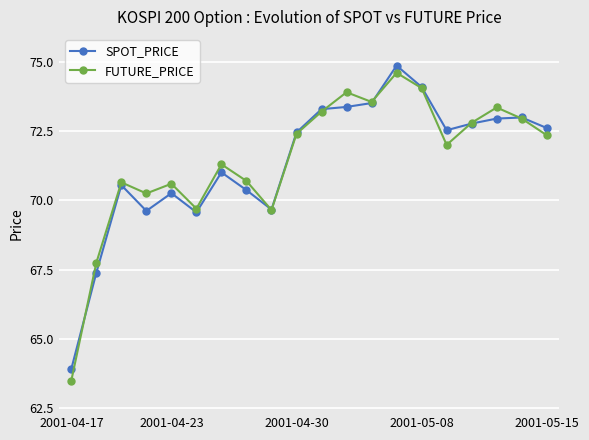

What is the minimum value for FUTURE_PRICE?

63.5